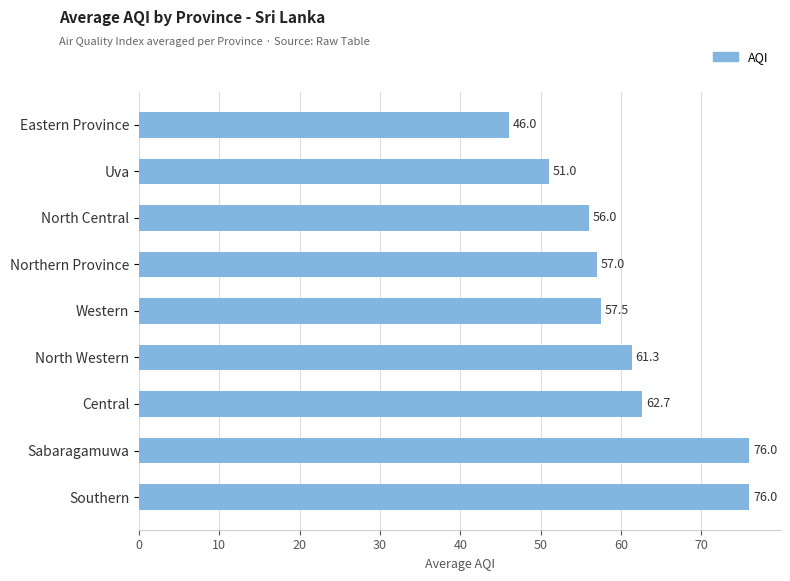

At which label is the value closest to 61?

North Western